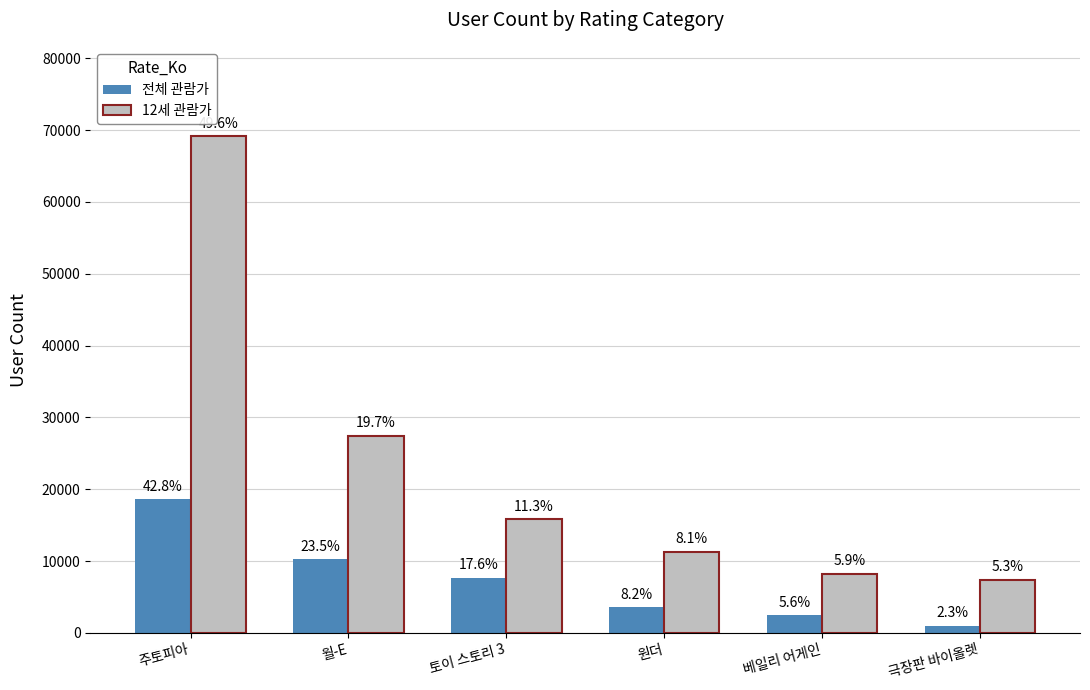

Reading left to right, transcribe all the data shown in this chart.

전체 관람가: 18607	10212	7662	3589	2432	1018
12세 관람가: 69137	27442	15801	11267	8223	7421